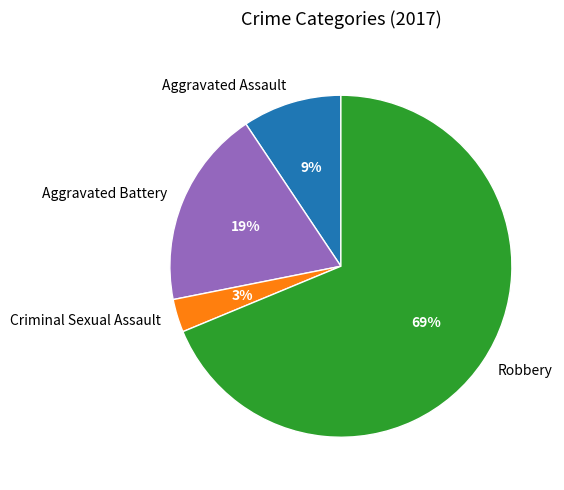

Rank the categories by value from lowest to highest.

Criminal Sexual Assault, Aggravated Assault, Aggravated Battery, Robbery